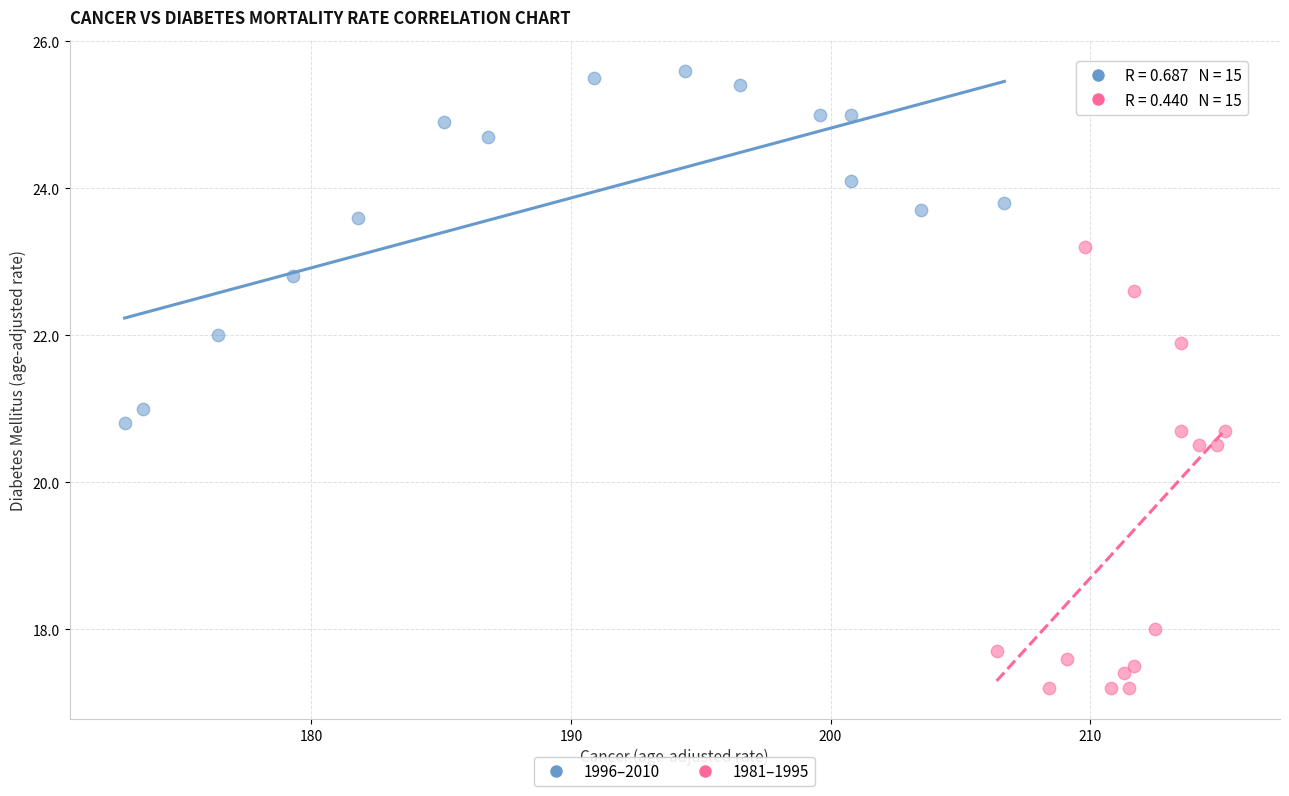

Which series reaches the minimum Y coordinate?

1981–1995